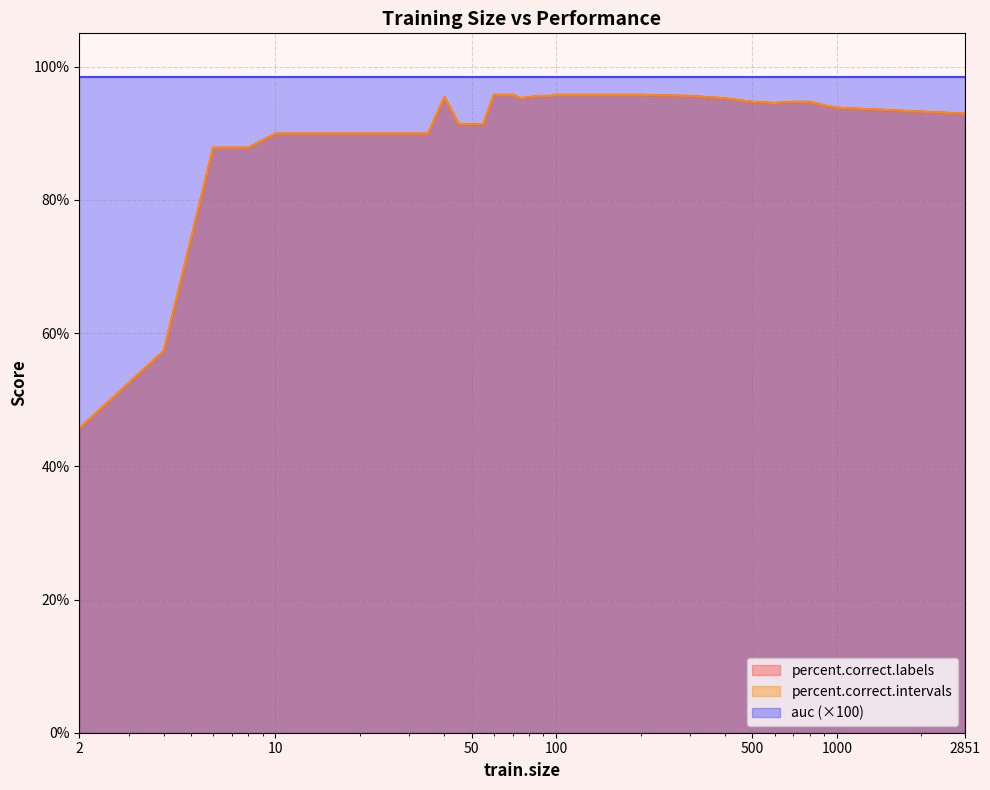

At how many categories does at least one series exceed 50?

35